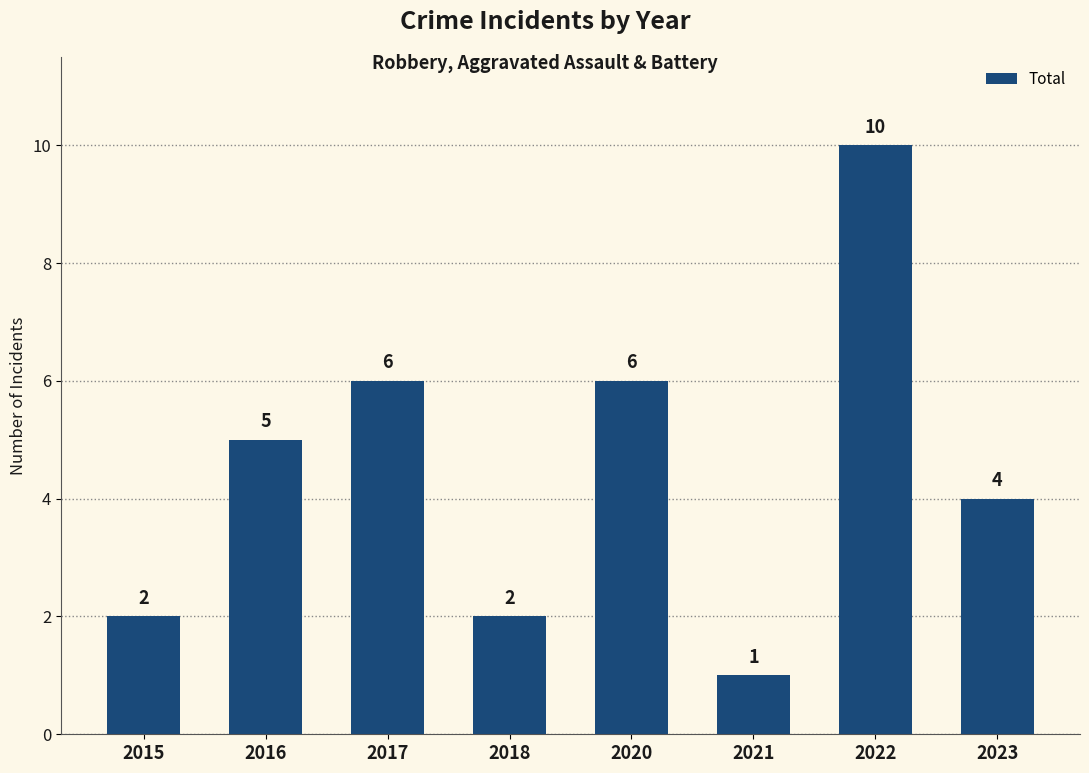

At which label is the value closest to 5?

2016